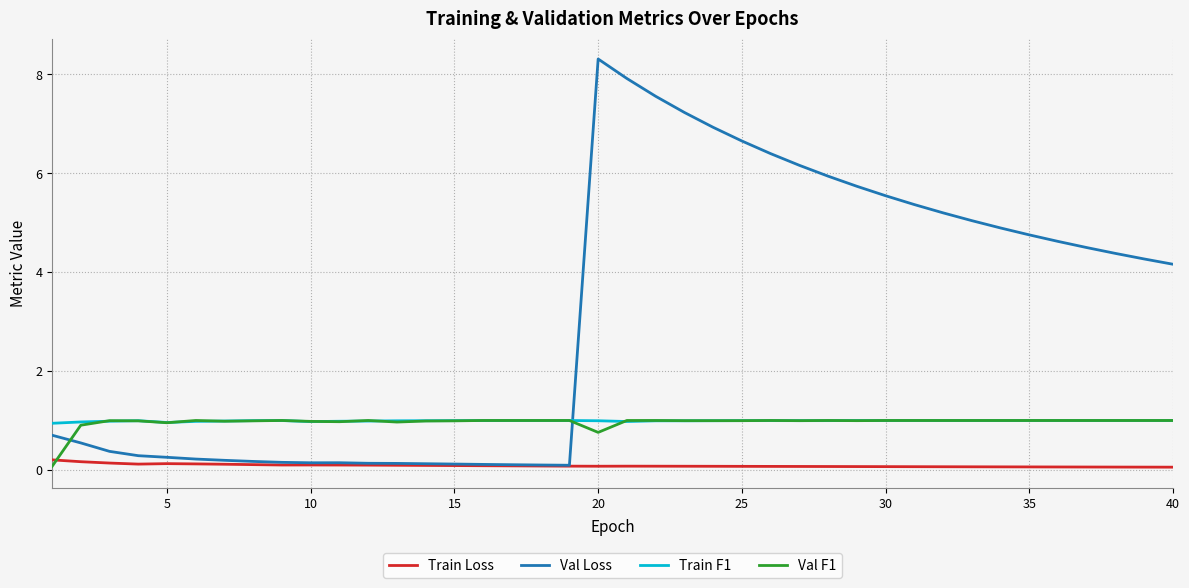

Which series has the largest total across all categories?

Val Loss